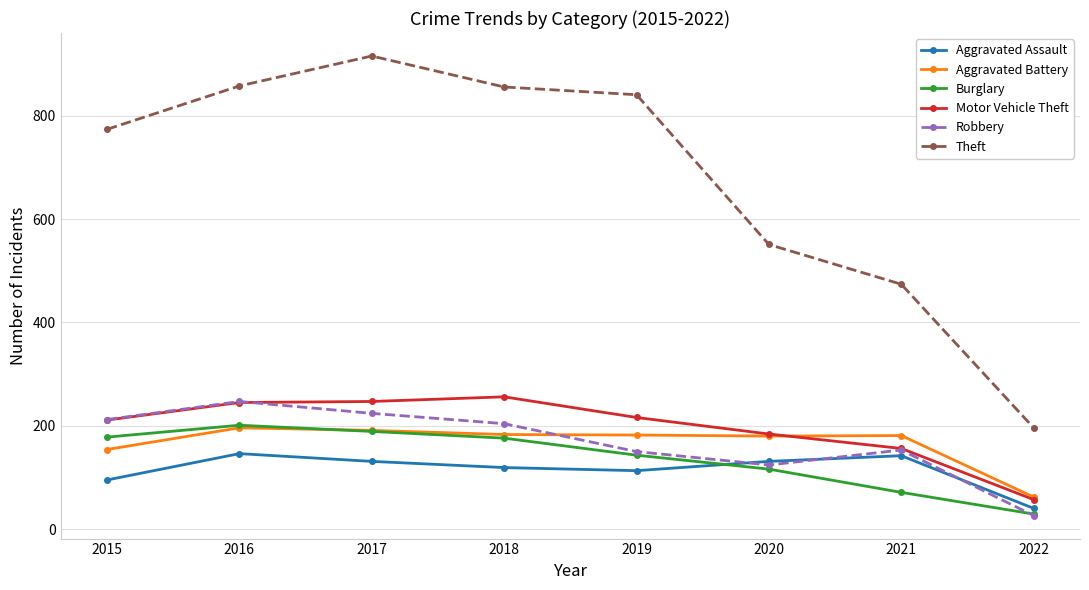

What is the minimum value shown in the chart?

26